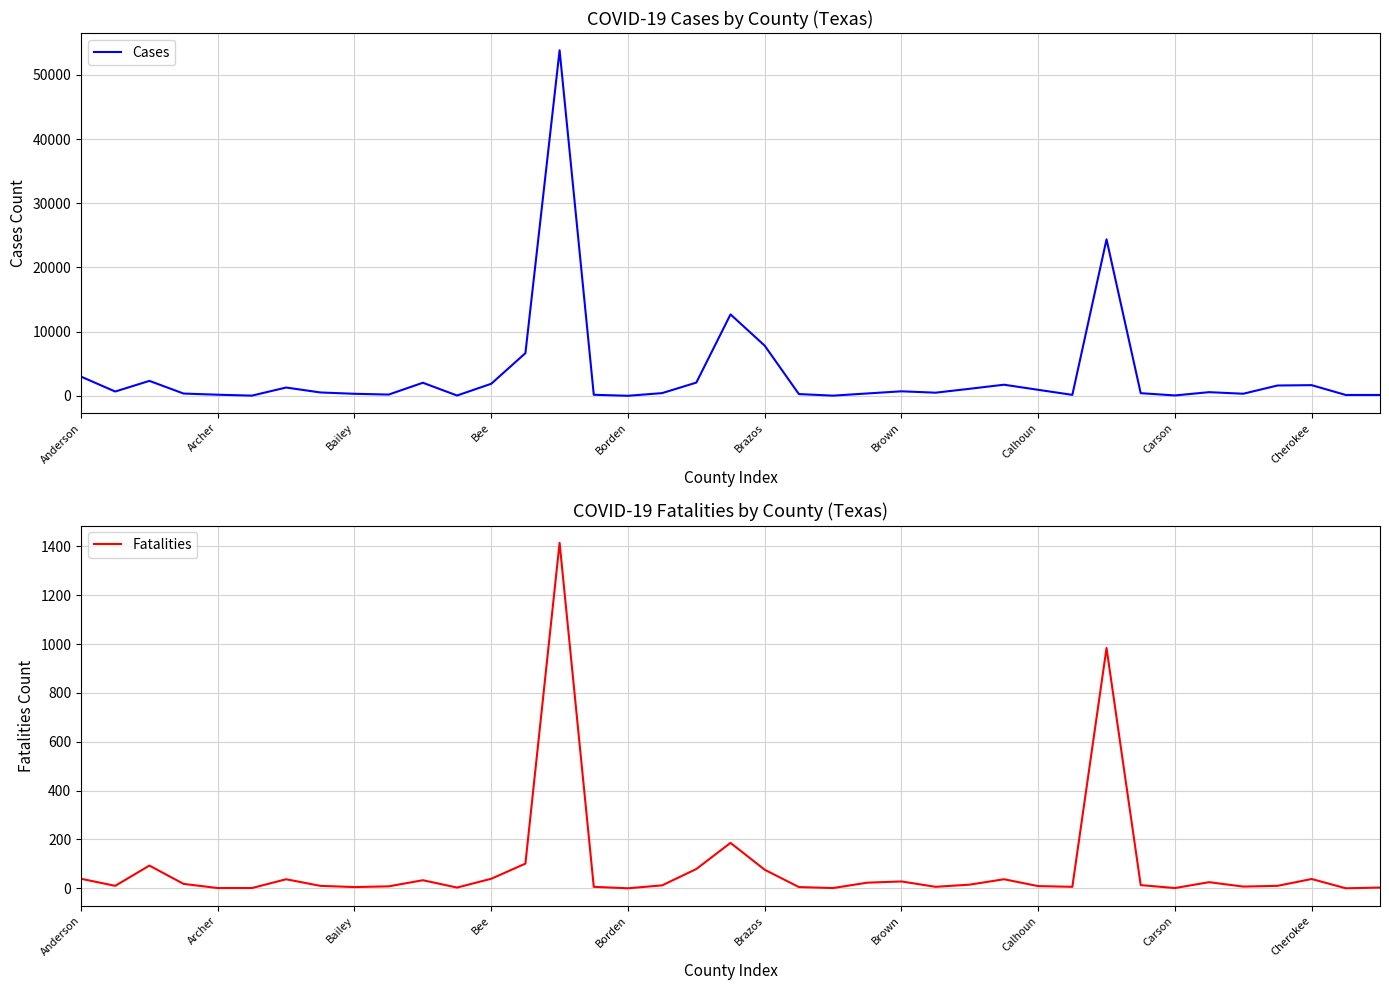

Which series changed the most between 28 and 37?

Cases